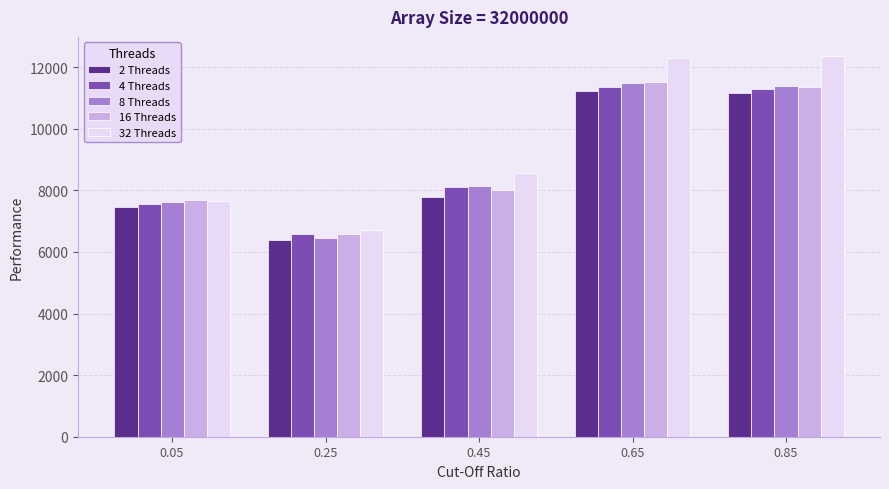

What is the total value across all series at 0.45?

40621